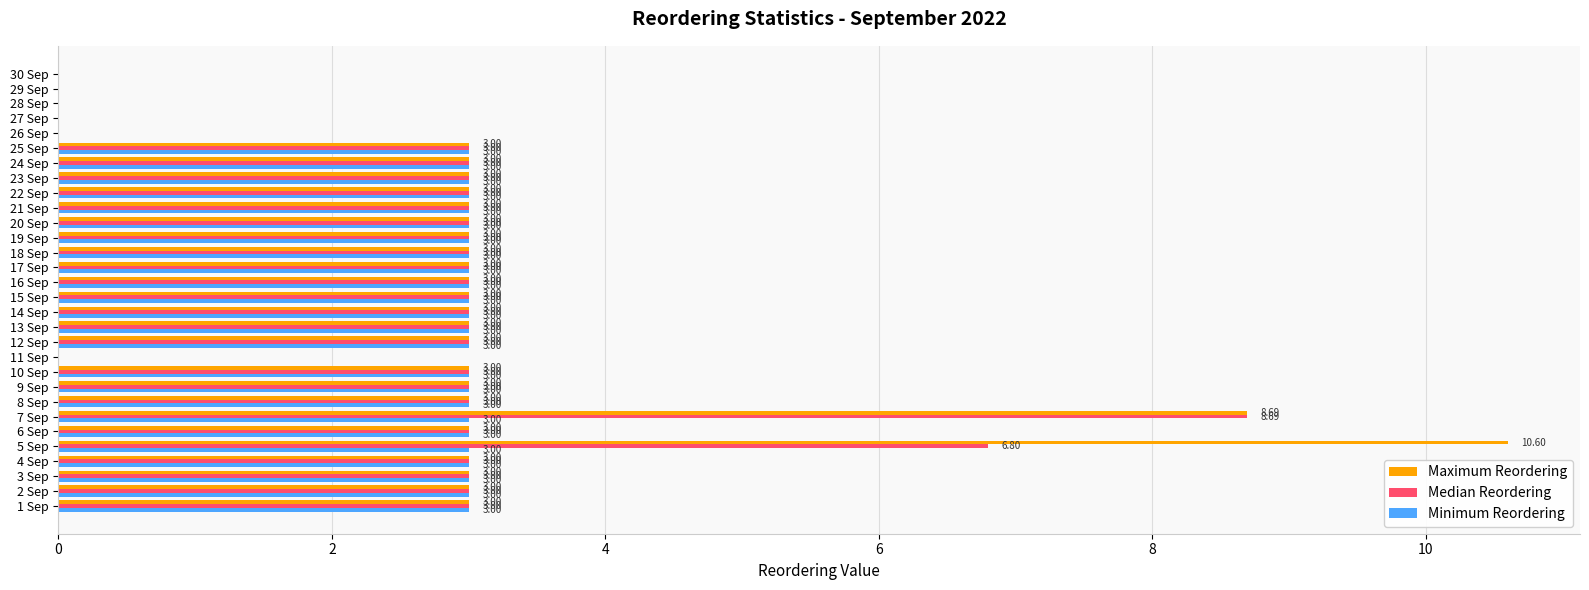

At which category is the sum across all series the highest?

5 Sep